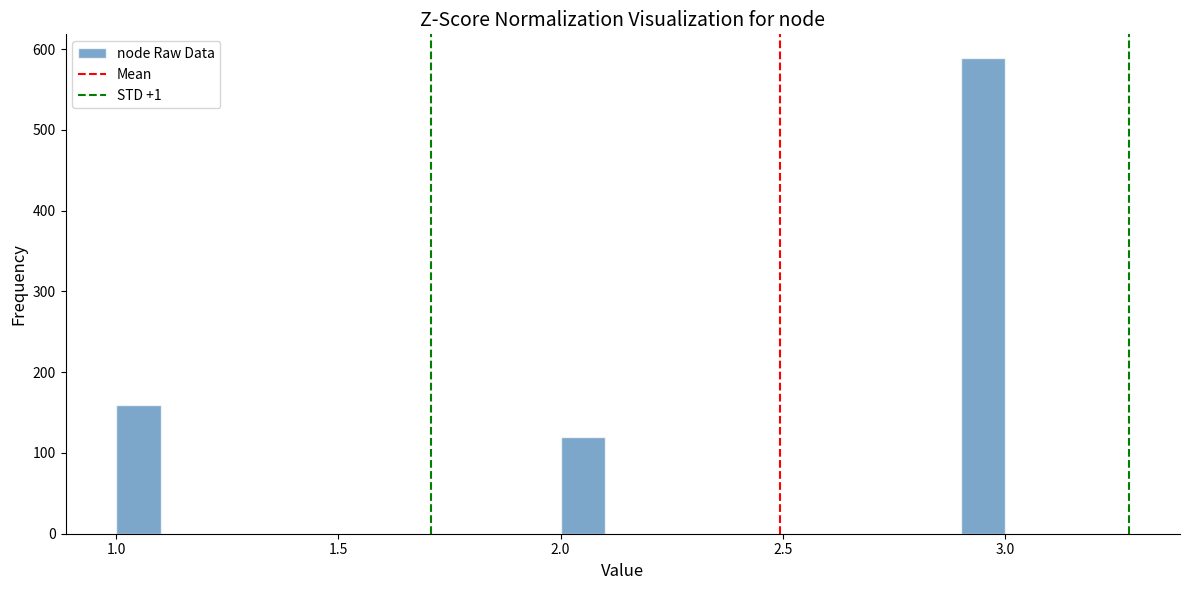

Read against the x-axis, roughly where is the centre of the tallest bar?

2.95